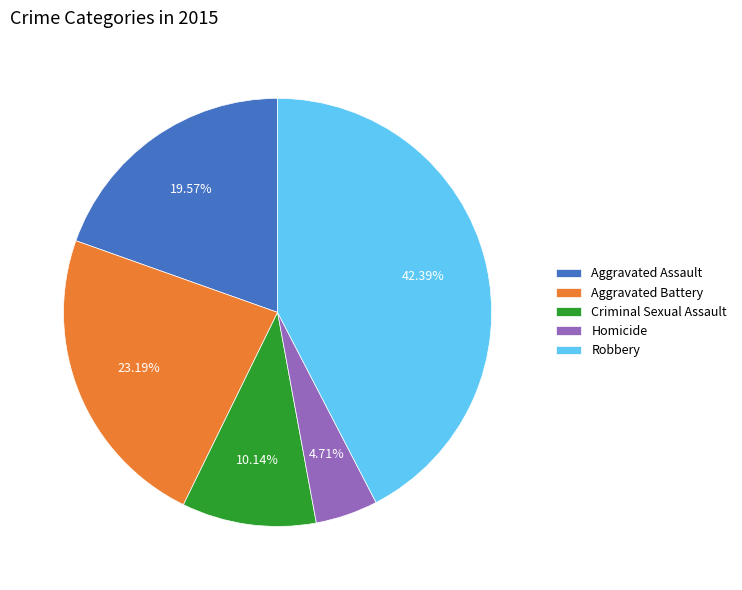

Which slice is the largest?

Robbery